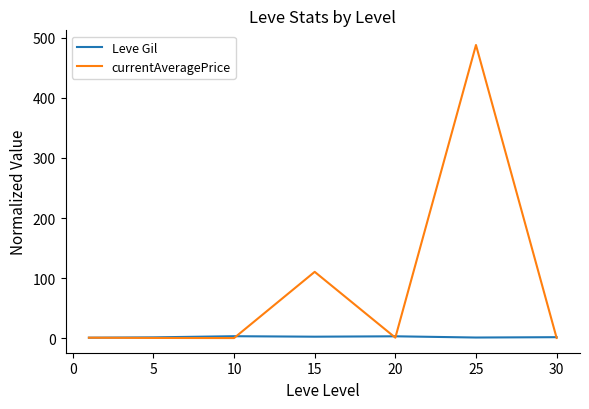

Which series has the widest spread of values?

currentAveragePrice